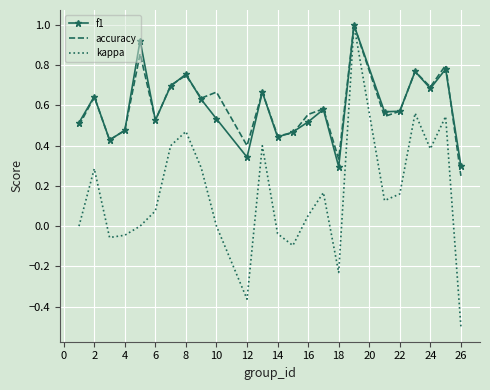

What is the greatest value displayed?

1.0